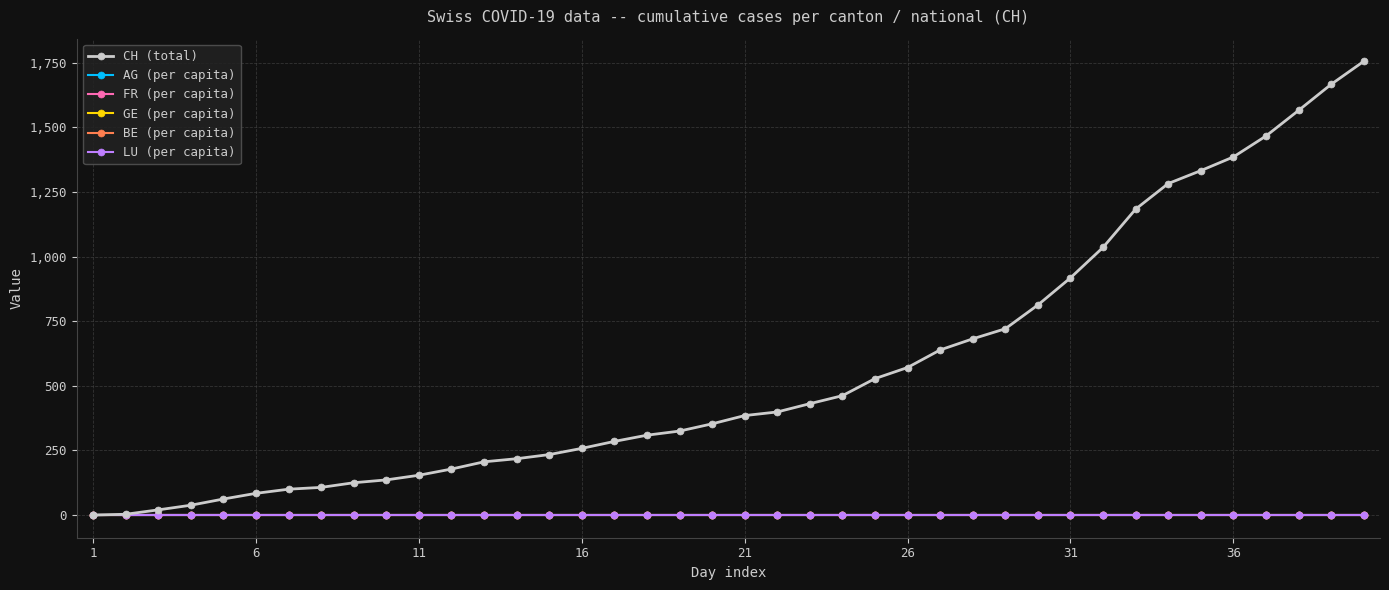

What are all the series names shown in the legend?

CH (total), AG (per capita), FR (per capita), GE (per capita), BE (per capita), LU (per capita)